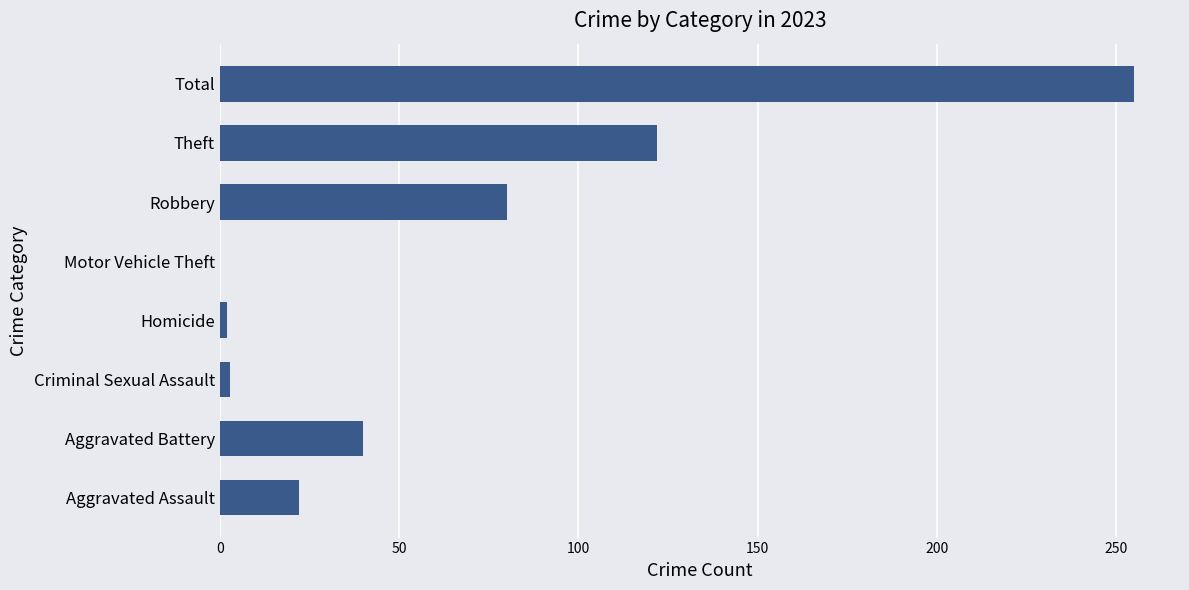

What is the sum of all values?

524